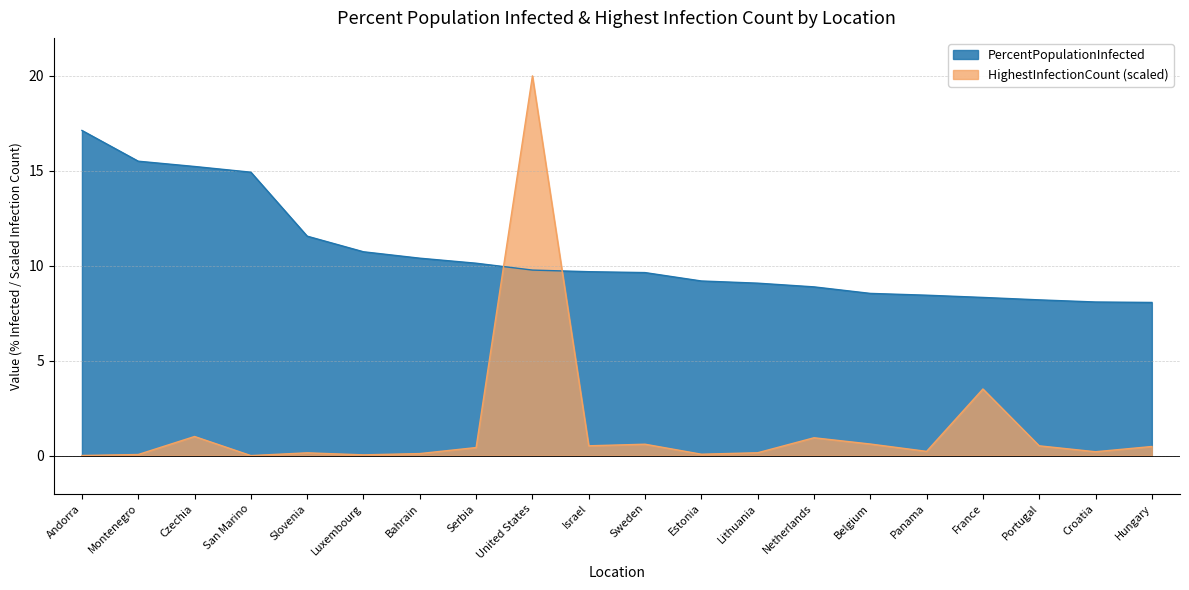

At which label does PercentPopulationInfected first exceed 9?

Andorra